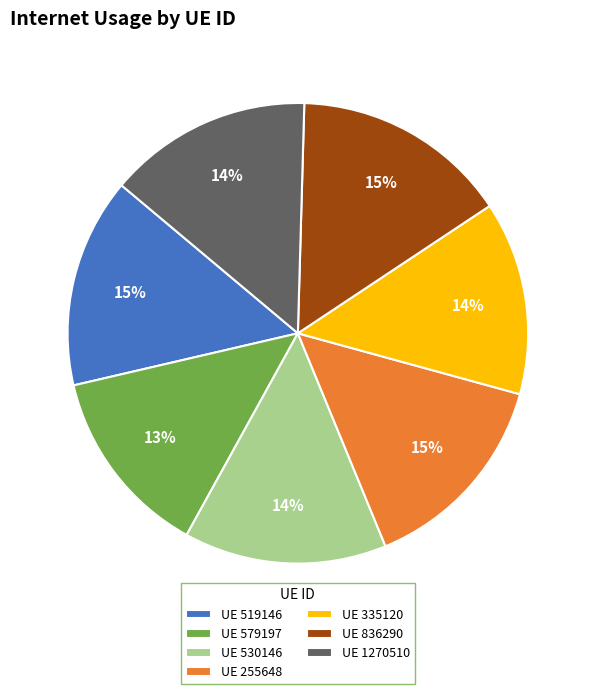

To the nearest percent, what percentage of the pie is UE 335120?

14%